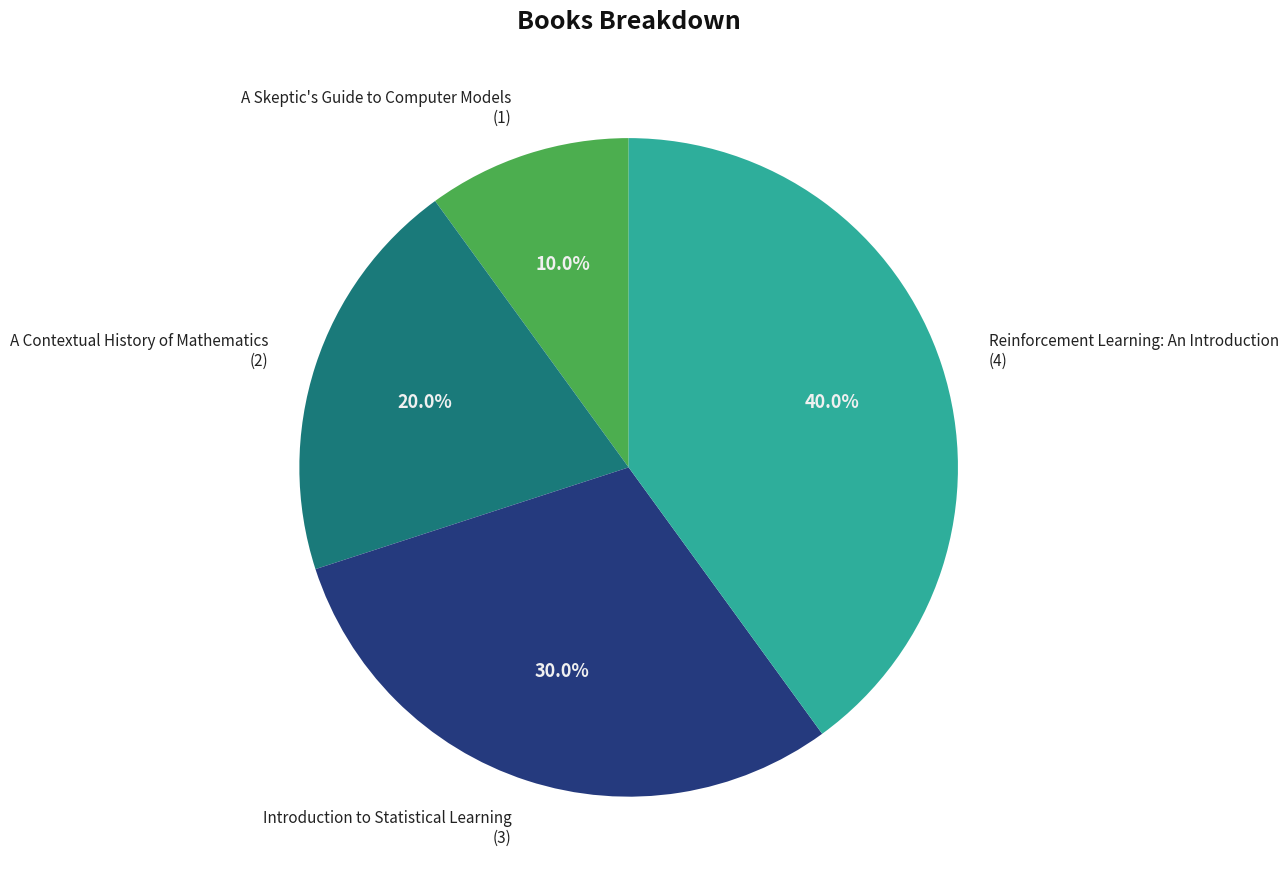

What percentage do Introduction to Statistical Learning and A Contextual History of Mathematics together represent?

50.0%